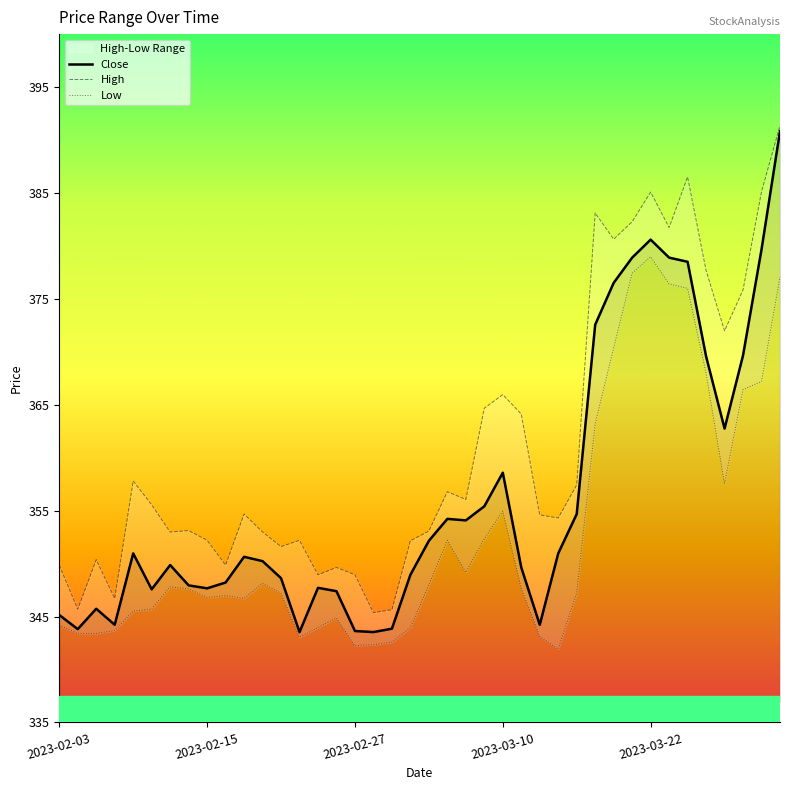

At how many categories does at least one series exceed 347?

36